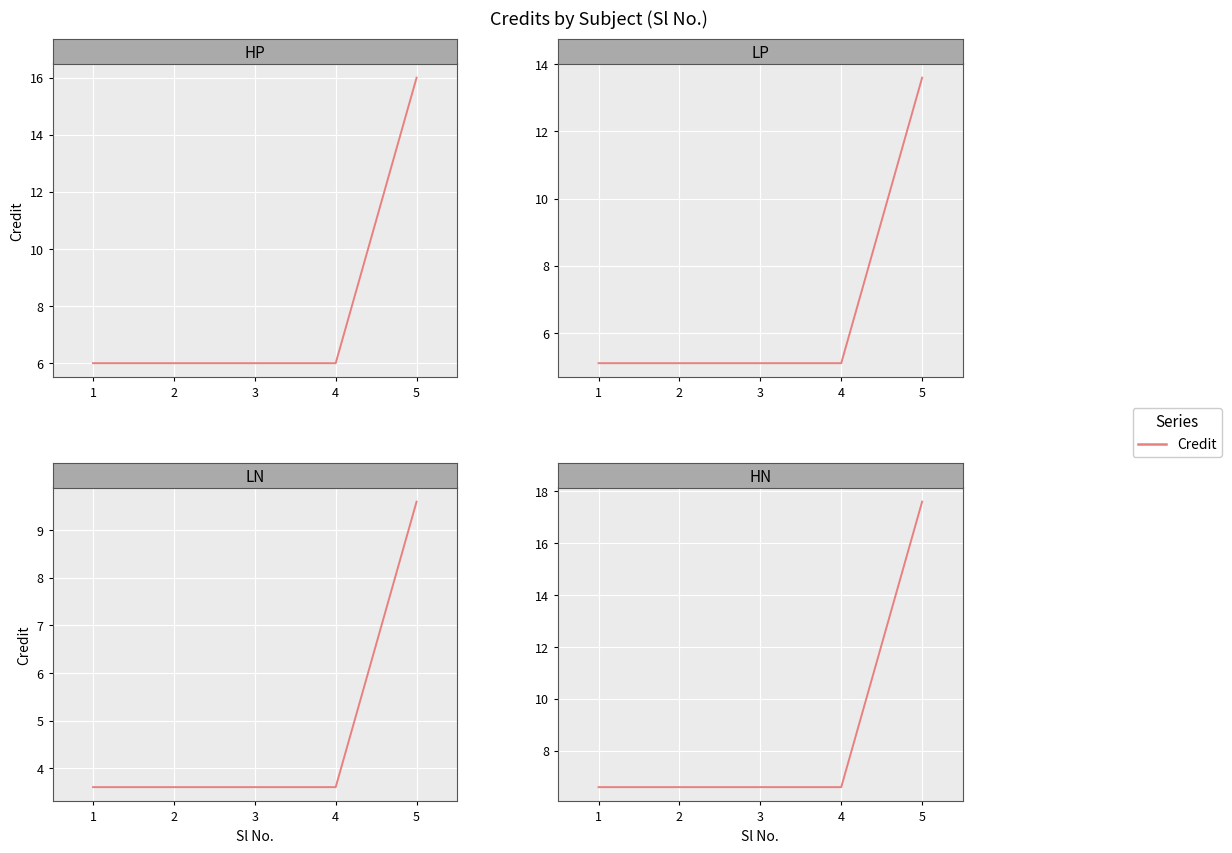

True or false: the data shows 10.3 at 2.

False